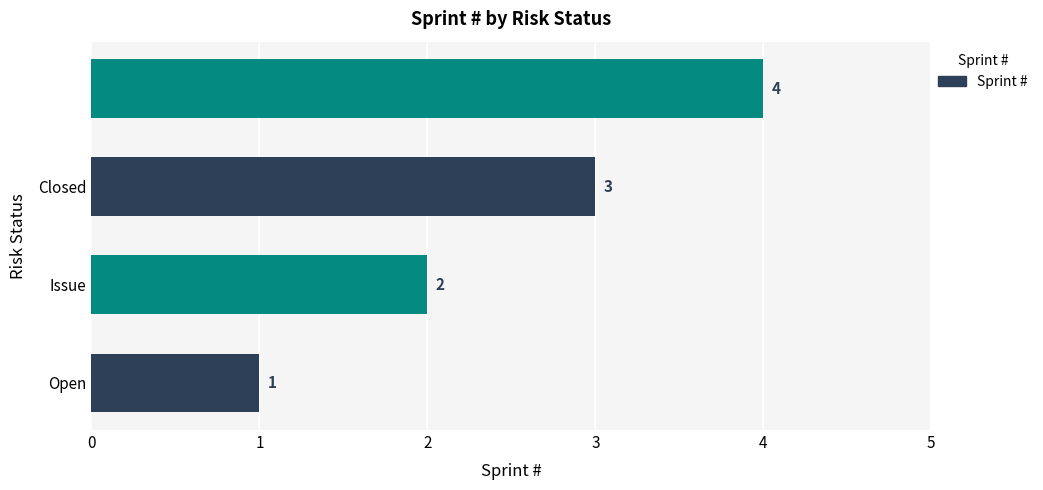

How many values are between 2 and 4?

3